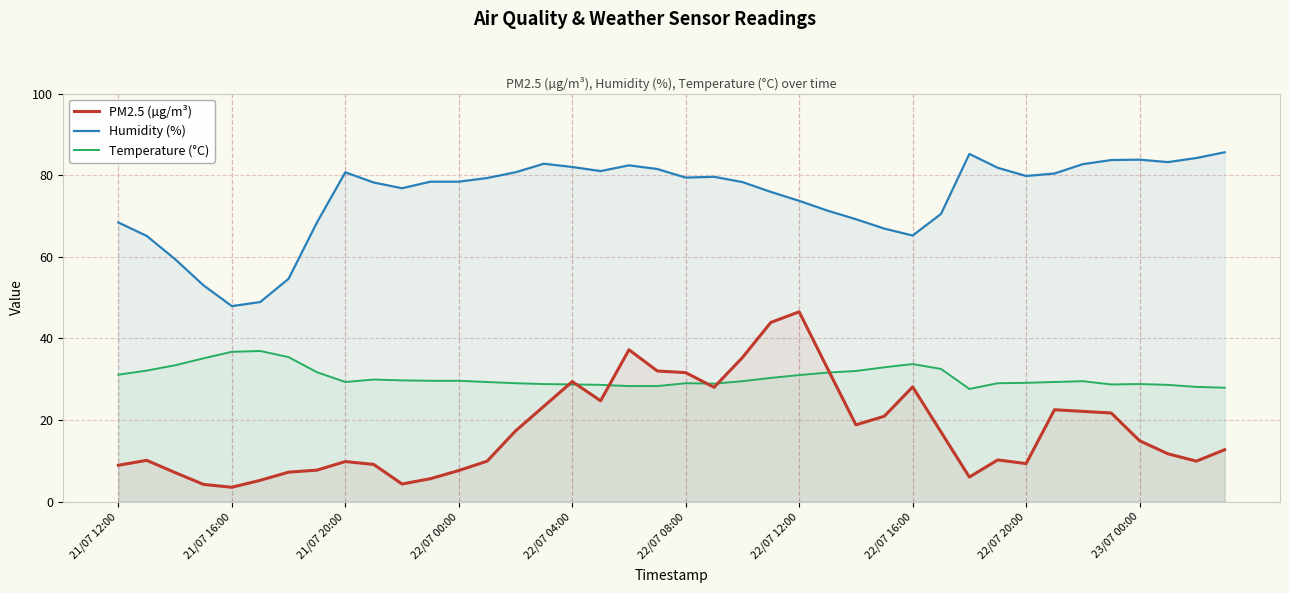

How many data points in PM2.5 (µg/m³) are less than 14?

20